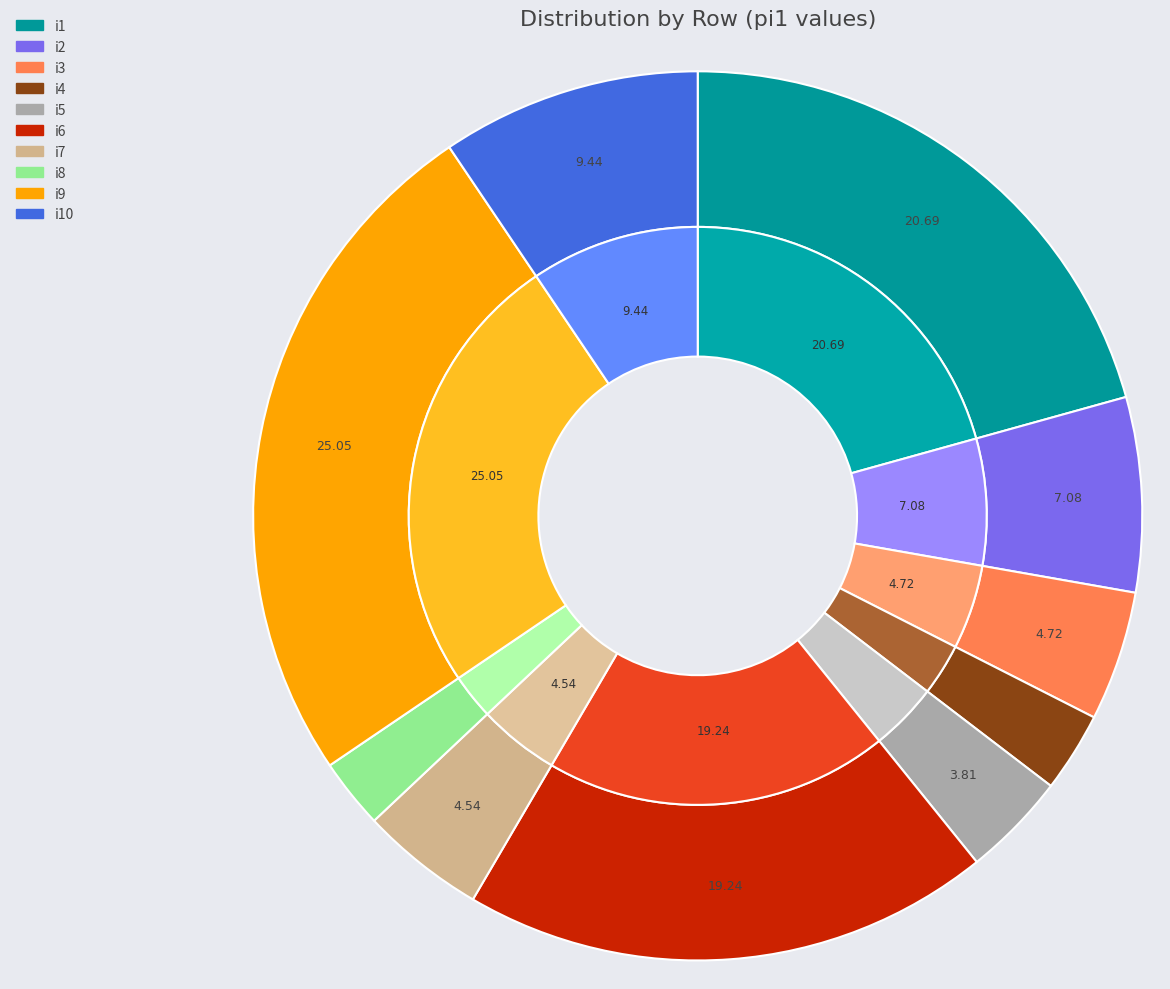

What is the total percentage of i6 and i1?

39.9%